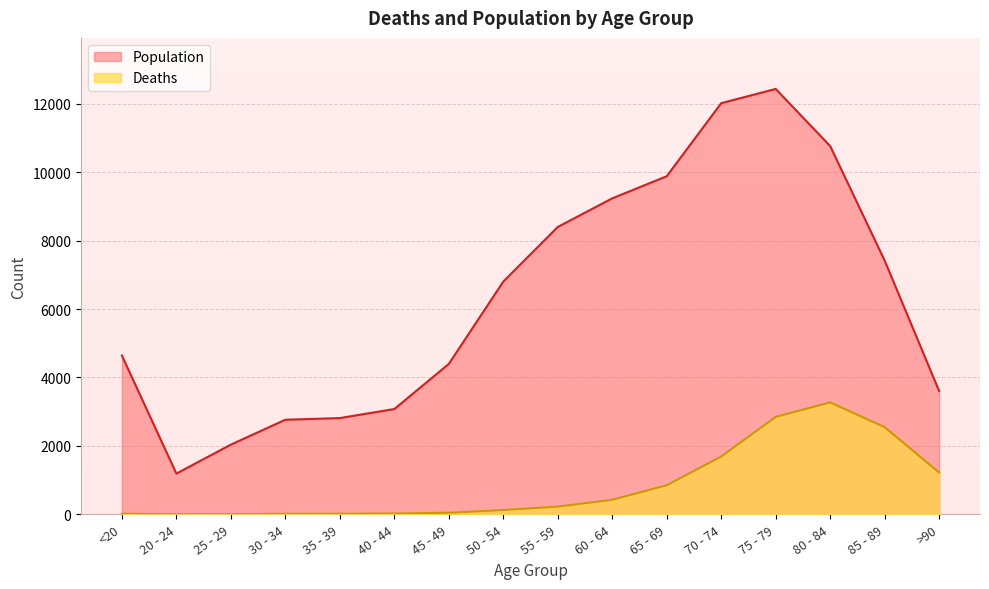

Which series has the largest total across all categories?

Population